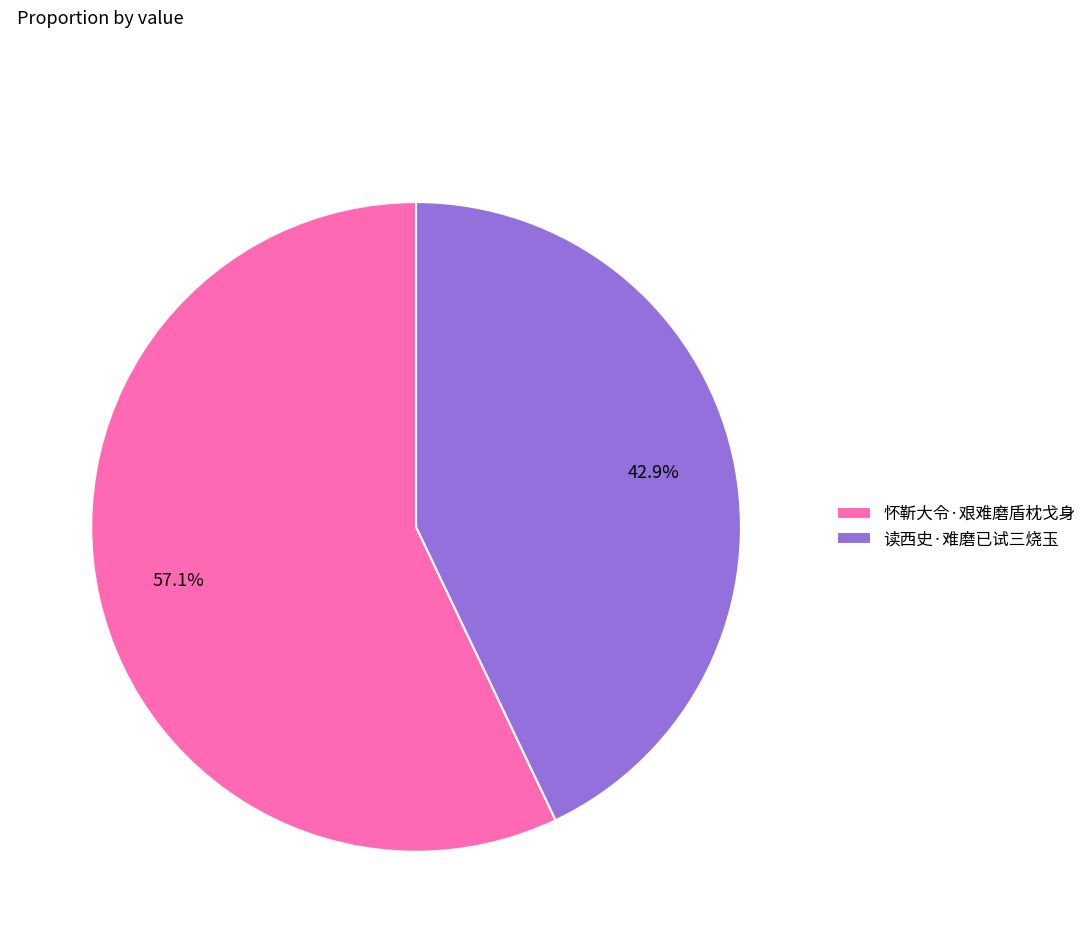

To the nearest percent, what is the average slice percentage?

50%